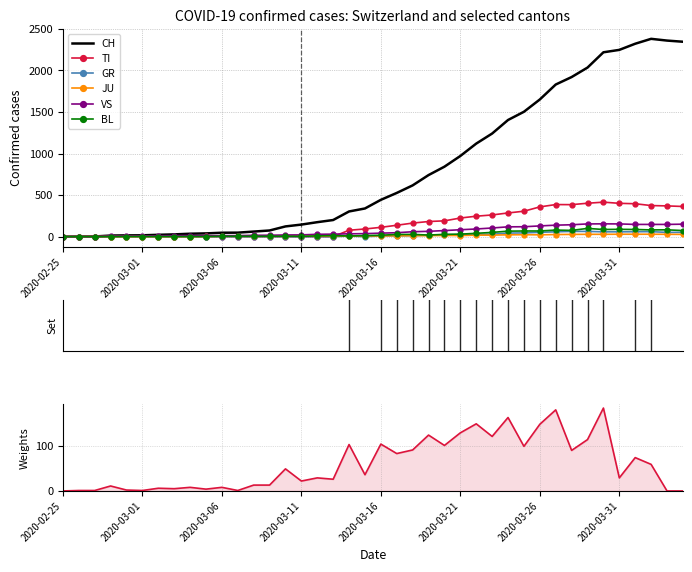

What is the maximum value shown in the chart?

2381